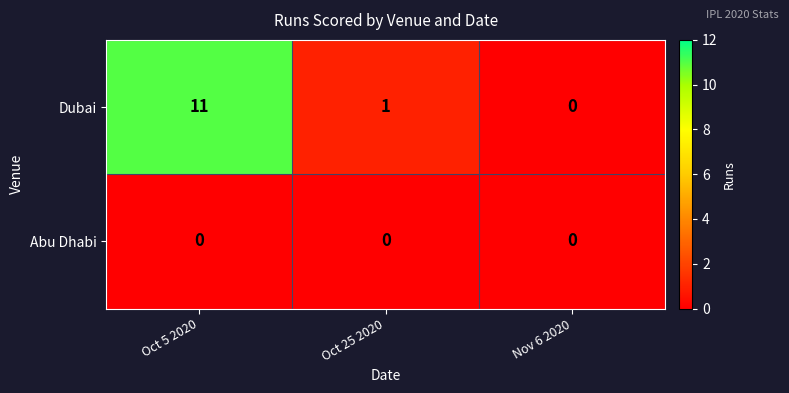

Which category has the highest value in the Dubai series?

Oct 5 2020